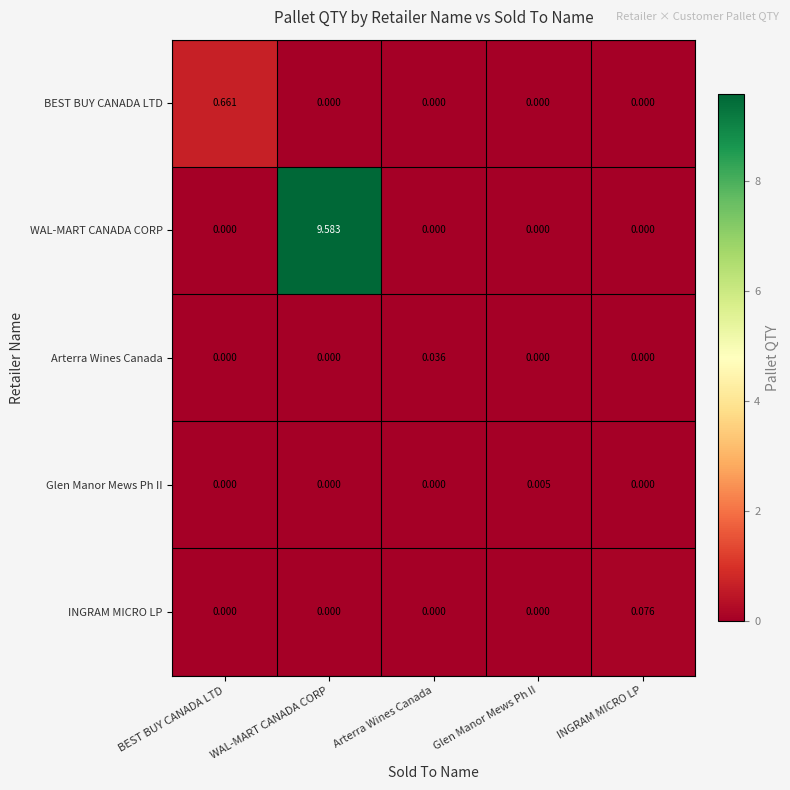

Which series has the widest spread of values?

WAL-MART CANADA CORP